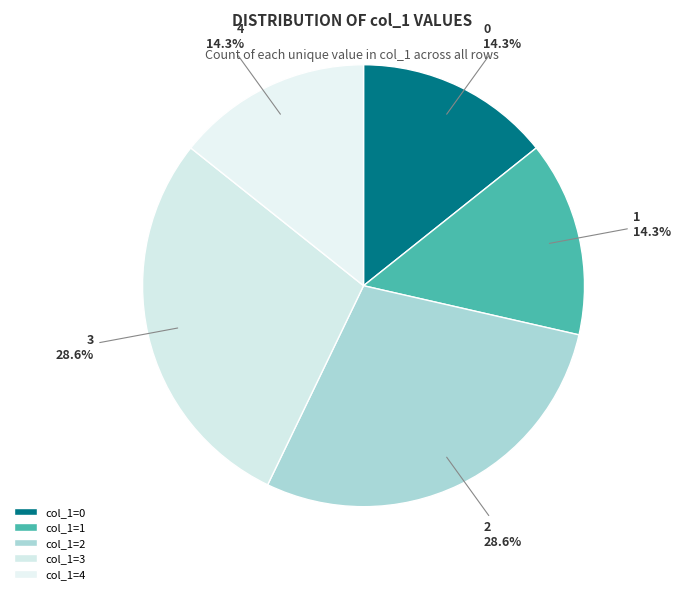

Approximately how many times larger is the value at 4 compared to 3?

0.5